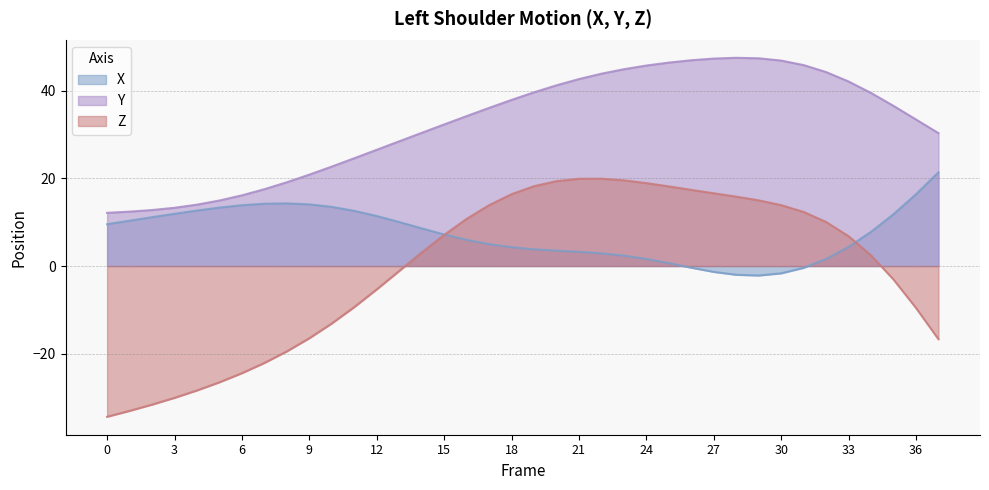

True or false: X has a value of 13.9 at 6.

True